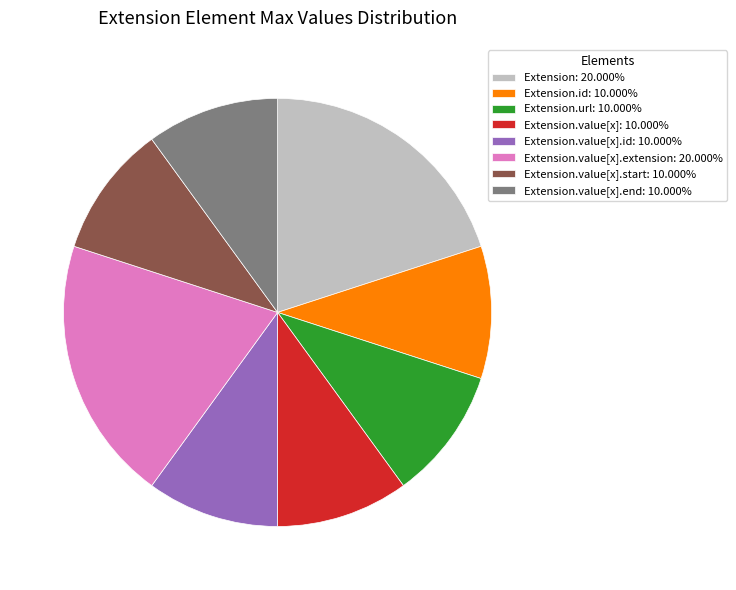

Is there a majority slice in this chart?

No